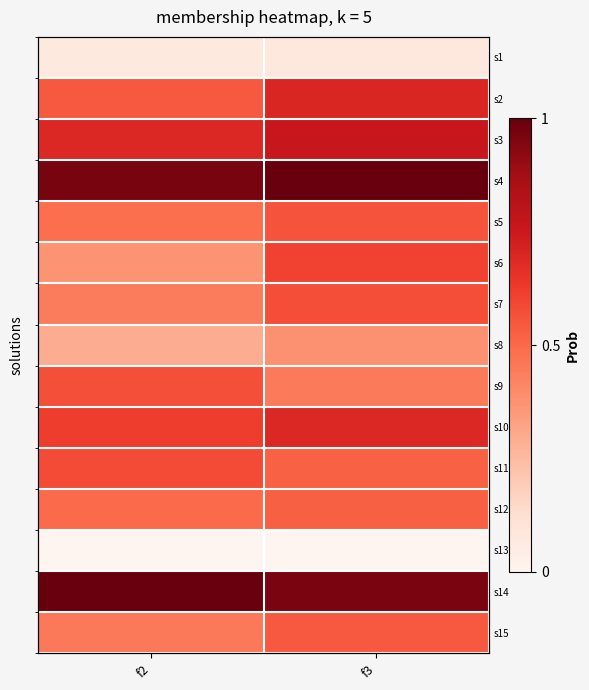

Which series changed the most between f2 and f3?

s6